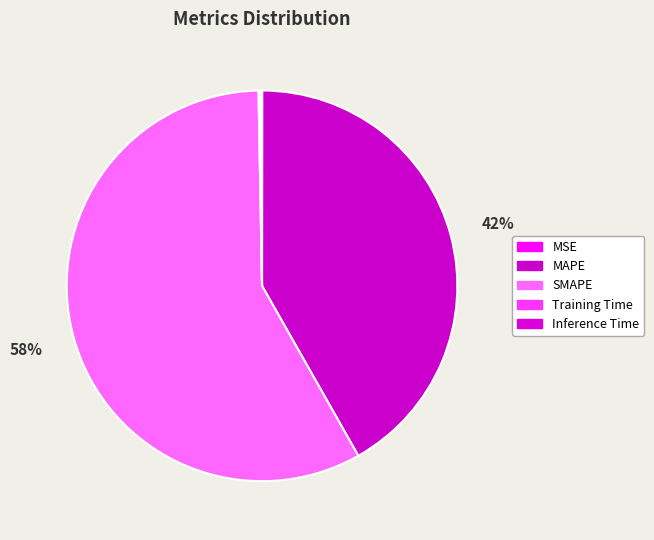

True or false: MSE accounts for 0% of the total.

True